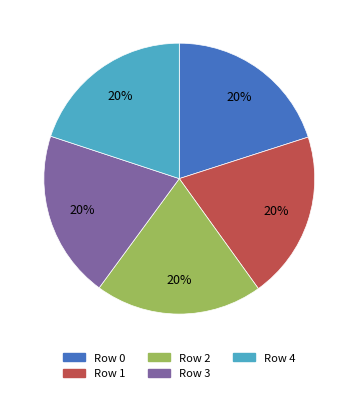

How many slices are in this pie chart?

5